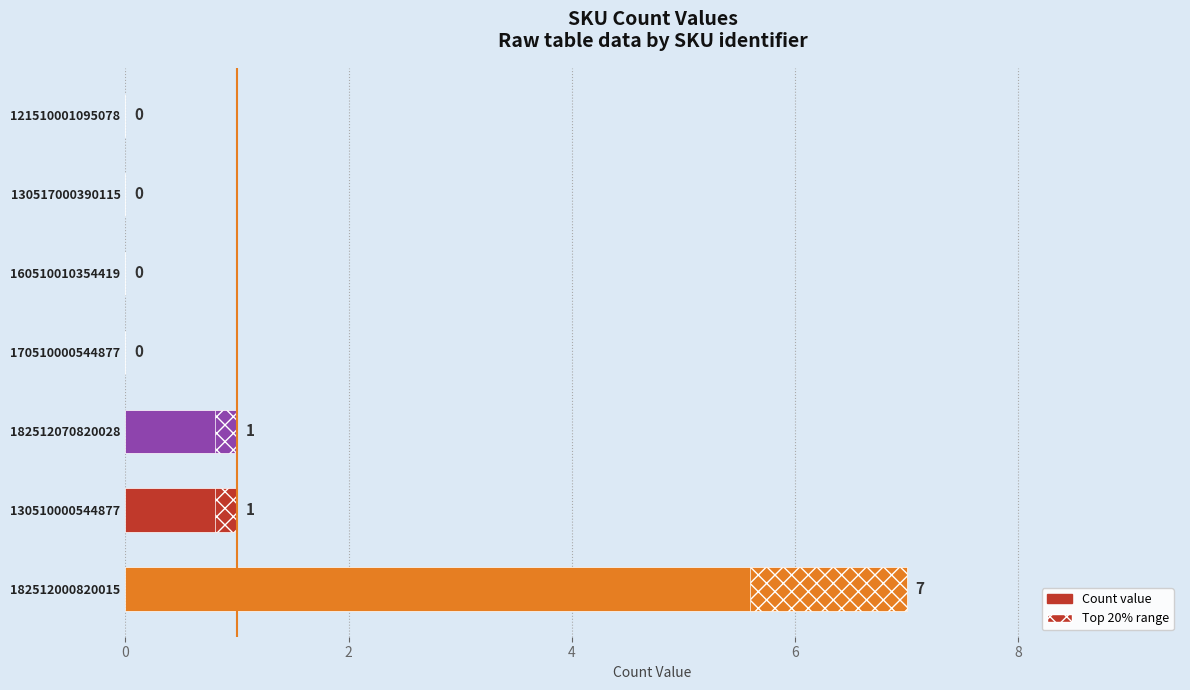

What is the change in value from 182512070820028 to 160510010354419?

-1